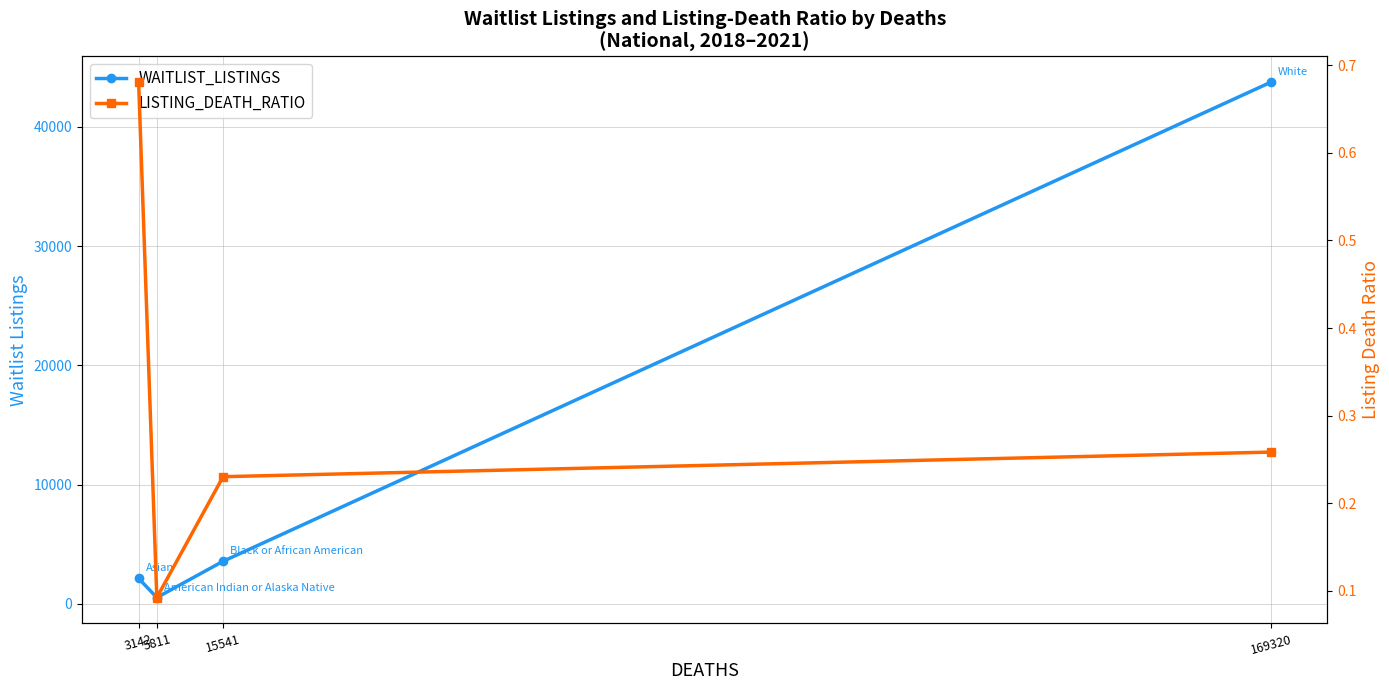

True or false: WAITLIST_LISTINGS and LISTING_DEATH_RATIO intersect in this chart.

False